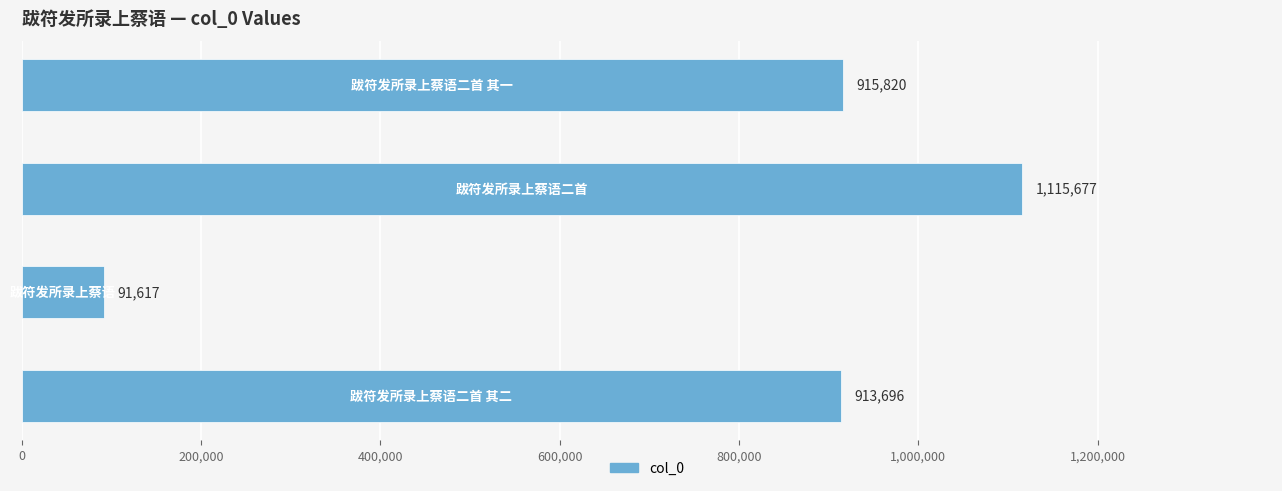

What is the difference between the second highest and minimum values?

824203